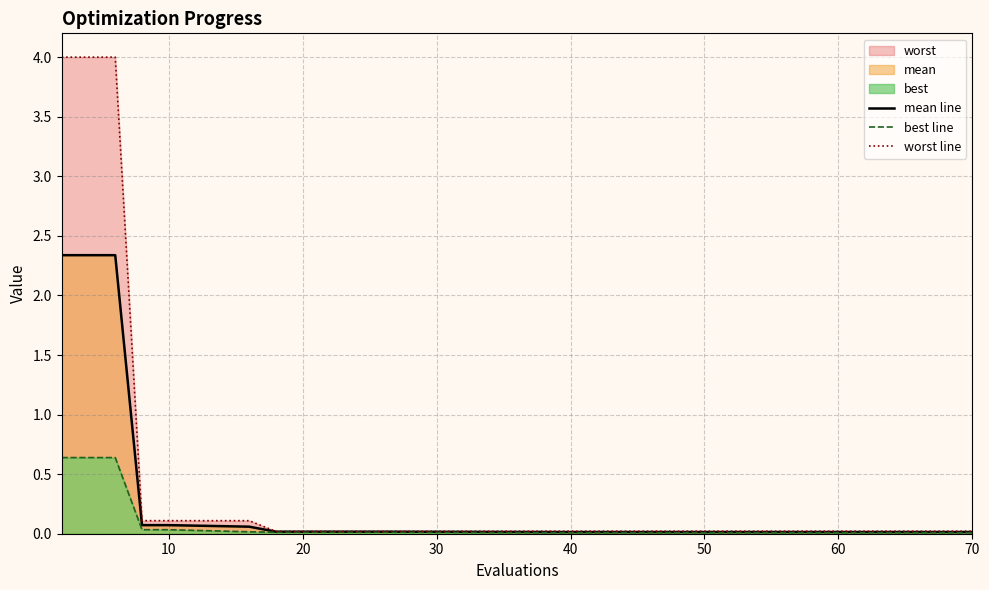

What is the maximum value for mean line?

2.3